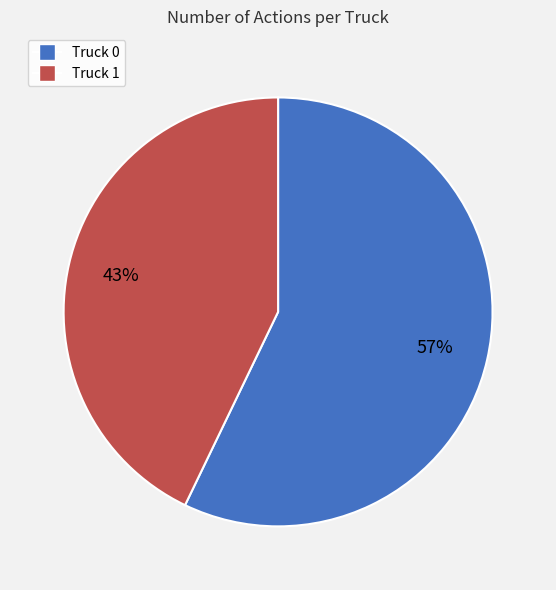

What is the ratio of the value at Truck 0 to the value at Truck 1?

1.3